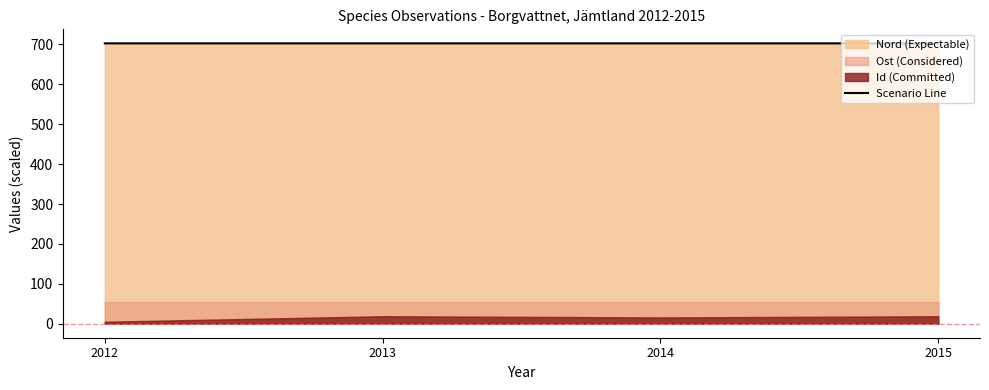

Reading left to right, list all the values displayed in this chart.

2012=702.7	2013=702.7	2014=702.7	2015=702.7